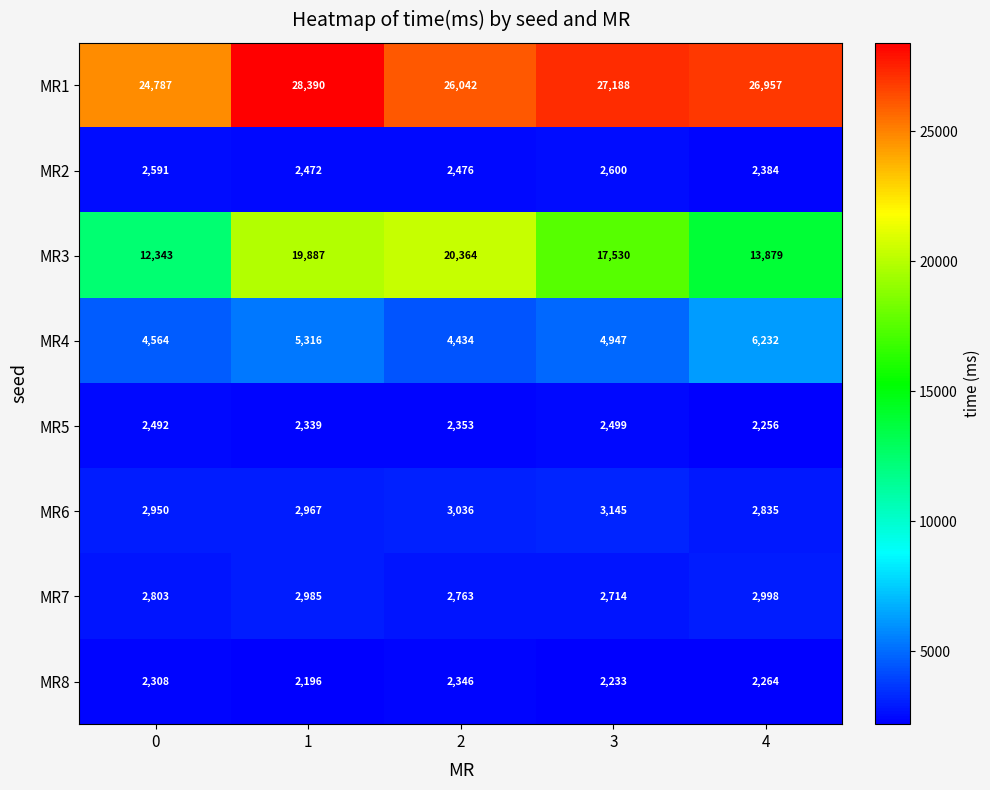

What is the maximum value shown in the chart?

28390